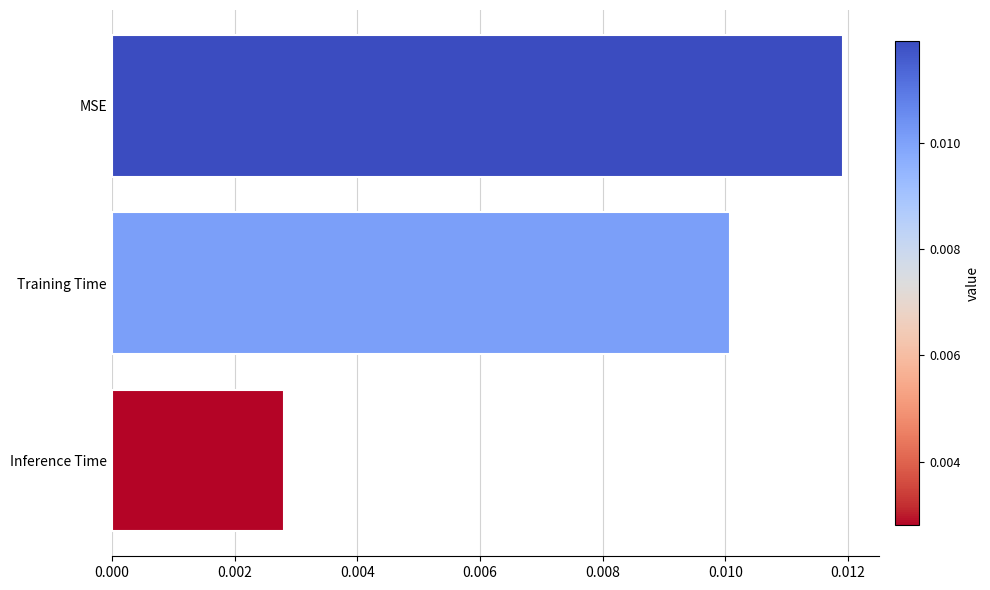

Which has a higher value, Inference Time or MSE?

MSE